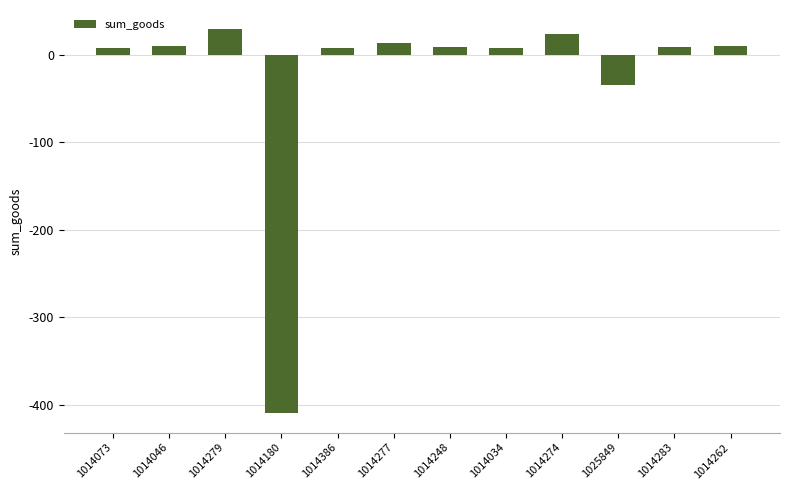

At which category does the chart reach its peak across all series?

1014279